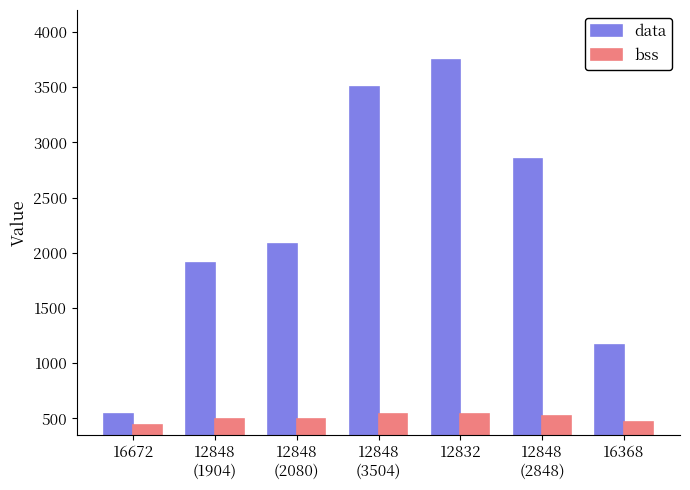

How many groups of bars are there?

7